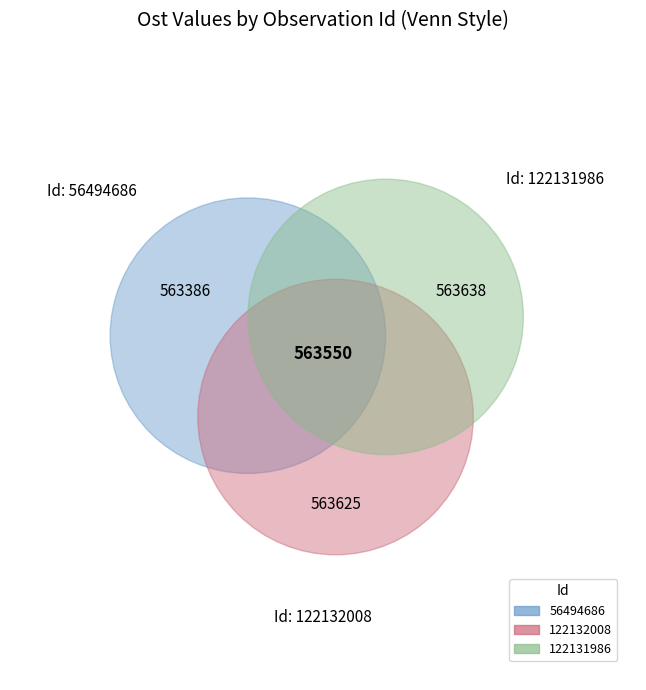

How much of the chart is everything except 122131986?

66.7%